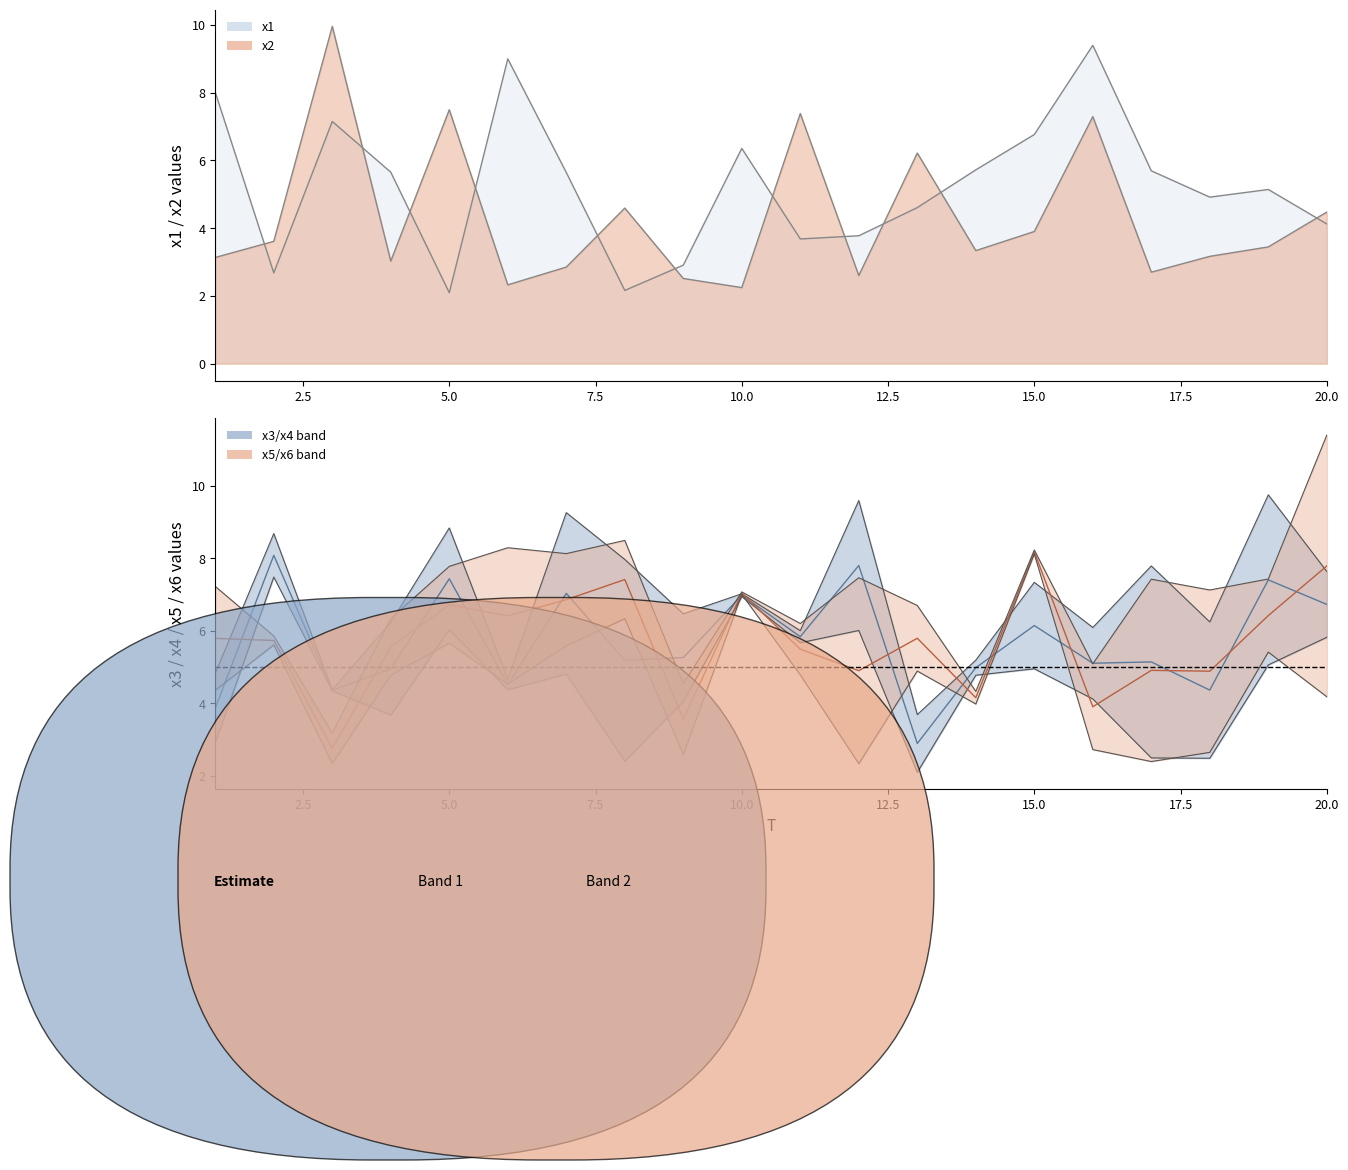

Which has a higher value, 8 or 19?

19